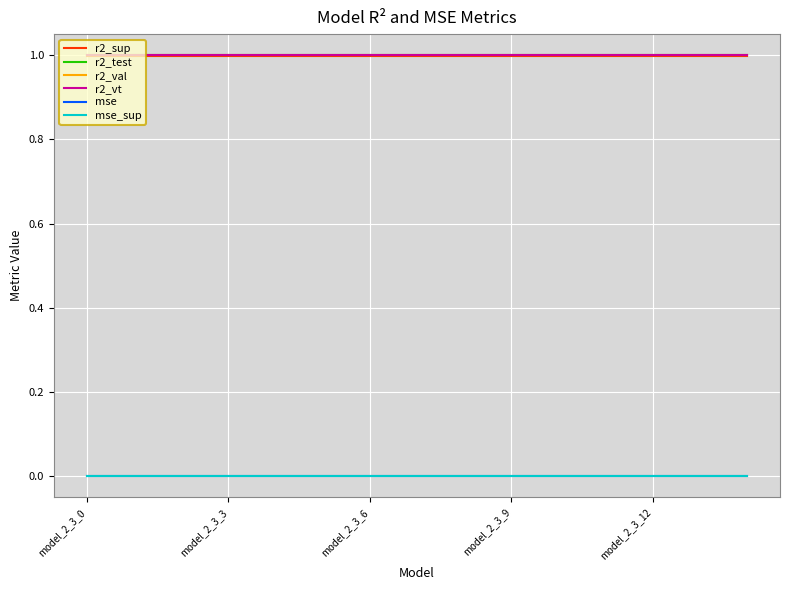

What is the greatest value displayed?

1.0